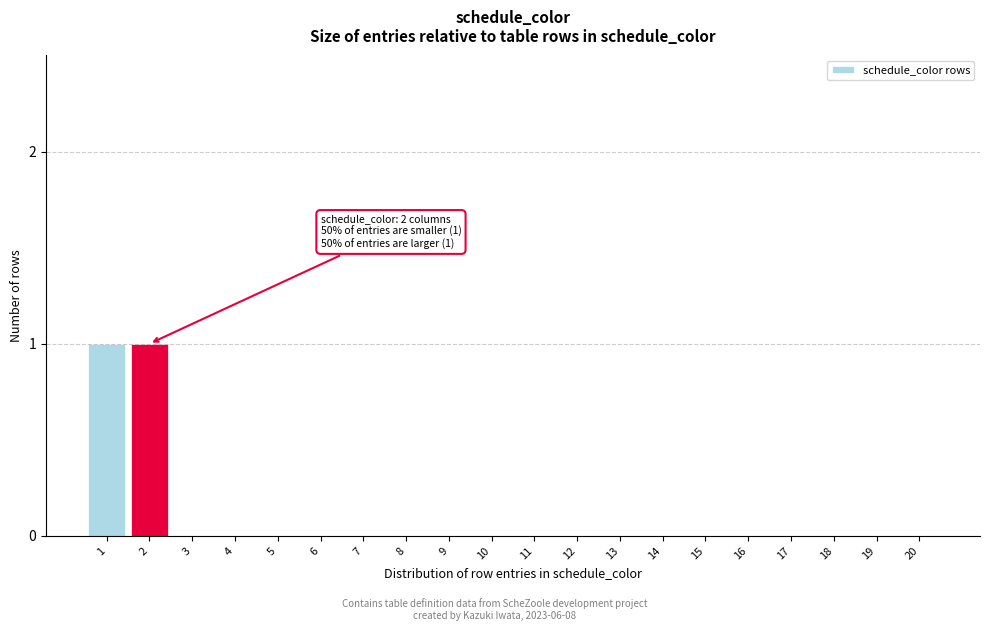

Reading right to left, transcribe all the data shown in this chart.

20=0	19=0	18=0	17=0	16=0	15=0	14=0	13=0	12=0	11=0	10=0	9=0	8=0	7=0	6=0	5=0	4=0	3=0	2=1	1=1